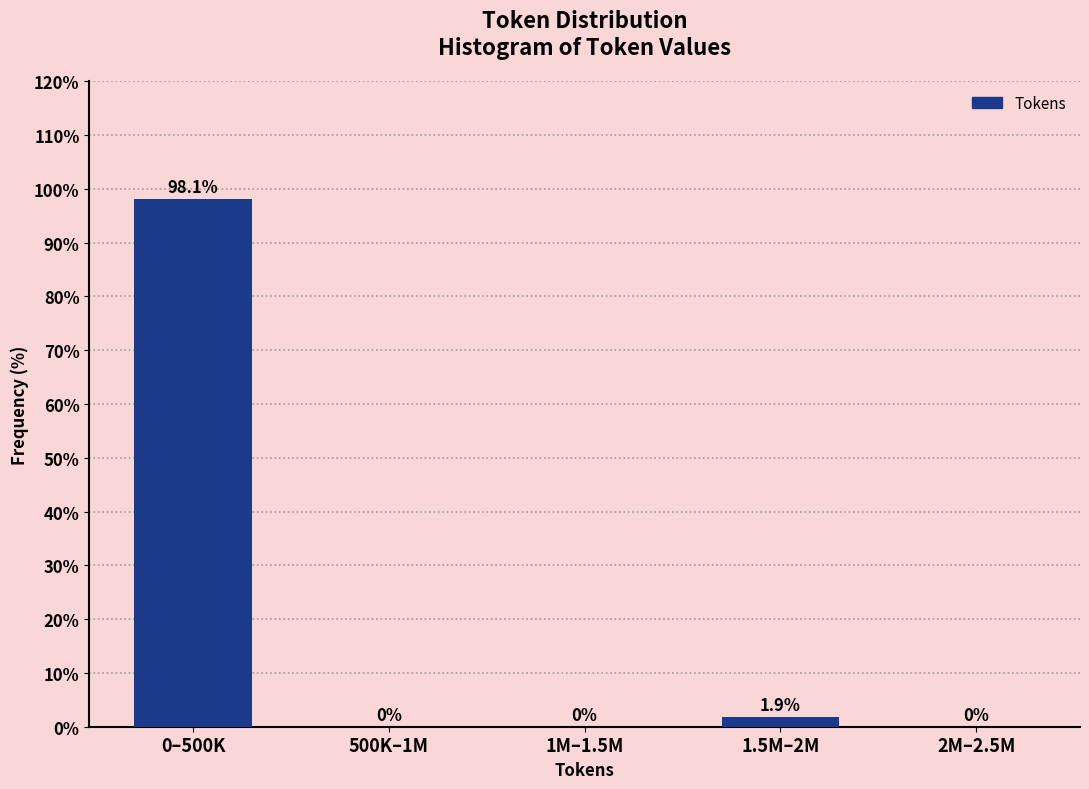

Reading right to left, transcribe all the data shown in this chart.

2M–2.5M=0.0	1.5M–2M=1.9	1M–1.5M=0.0	500K–1M=0.0	0–500K=98.1